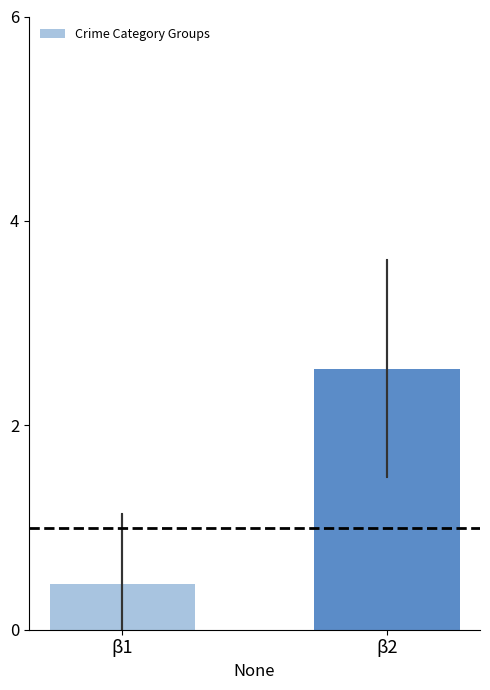

List the labels in order of value, smallest first.

β1, β2